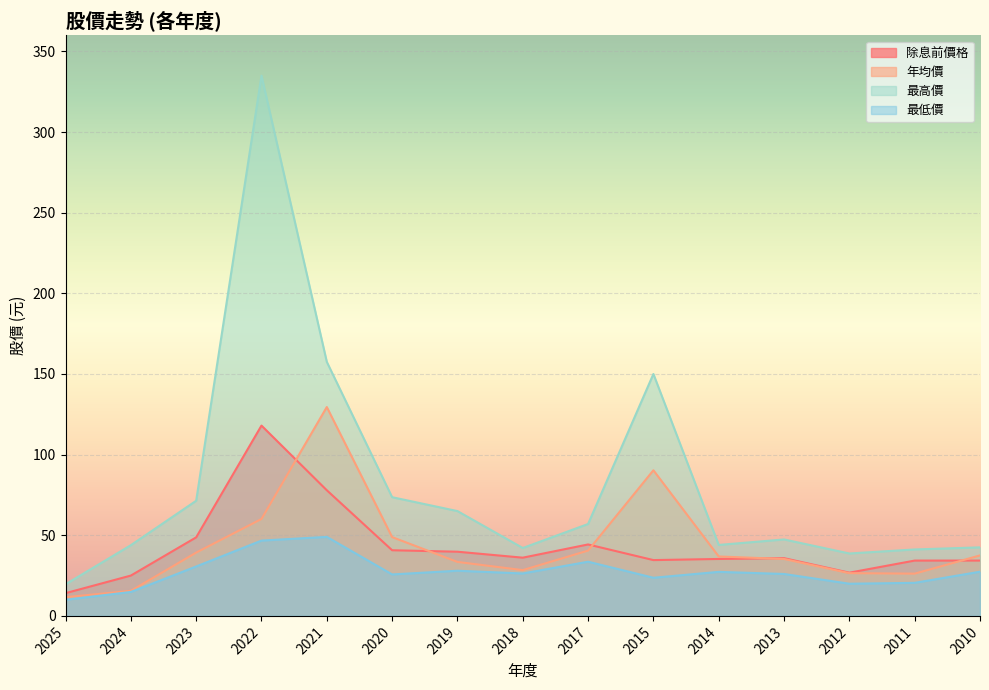

How many values in the 最高價 series exceed 47?

8